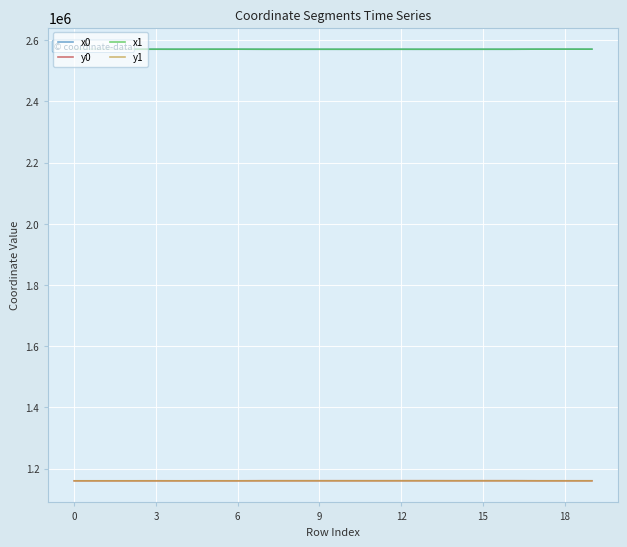

What is the minimum value for y1?

1160386.7